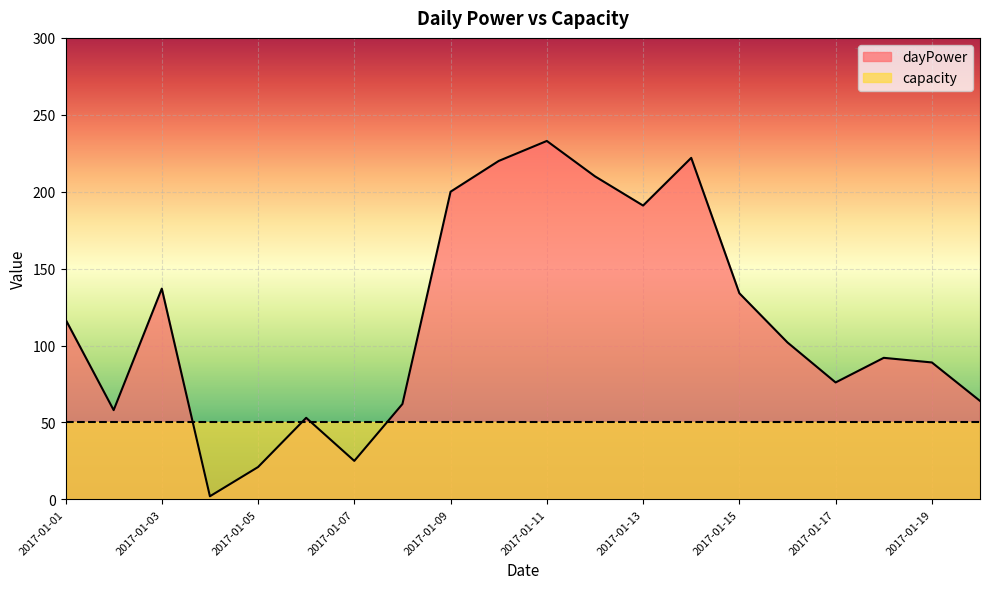

List the labels in order of value, smallest first.

2017-01-04, 2017-01-05, 2017-01-07, 2017-01-06, 2017-01-02, 2017-01-08, 2017-01-20, 2017-01-17, 2017-01-19, 2017-01-18, 2017-01-16, 2017-01-01, 2017-01-15, 2017-01-03, 2017-01-13, 2017-01-09, 2017-01-12, 2017-01-10, 2017-01-14, 2017-01-11